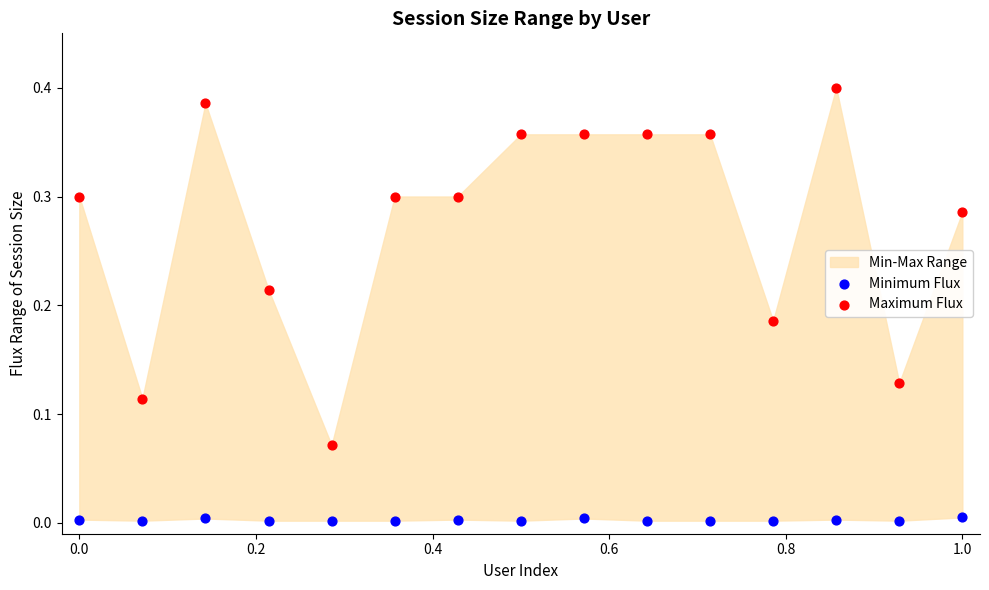

Across all data points, what is the range of X values (max minus min)?

1.0